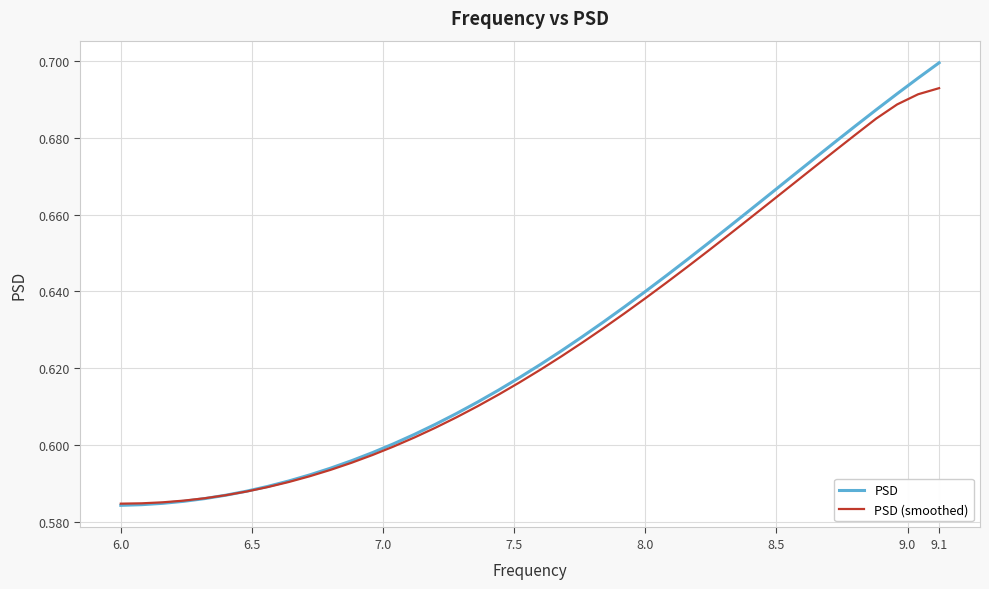

How many intersections are there between PSD and PSD (smoothed)?

1